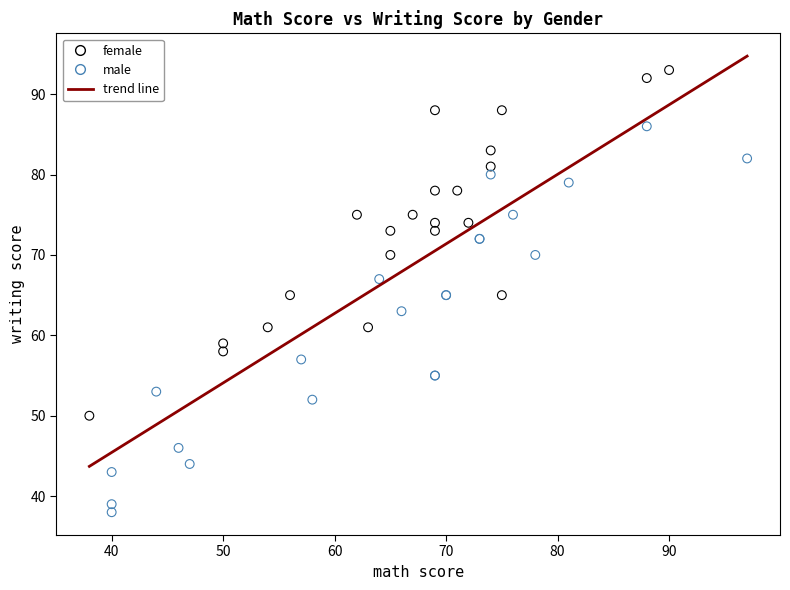

Which series reaches the maximum Y coordinate?

female